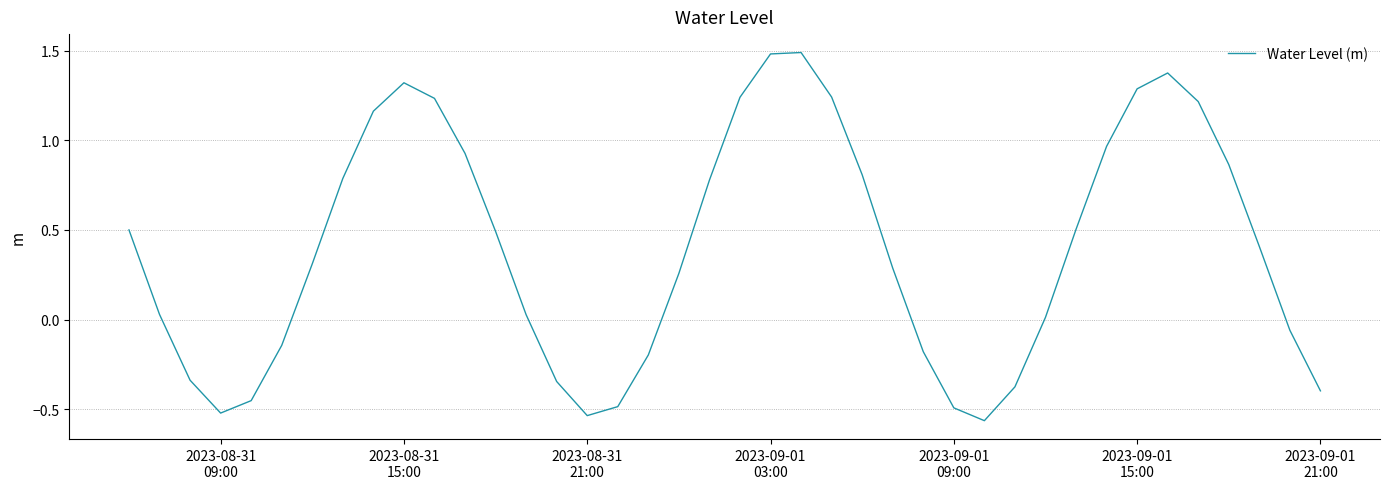

What is the maximum value shown in the chart?

1.5